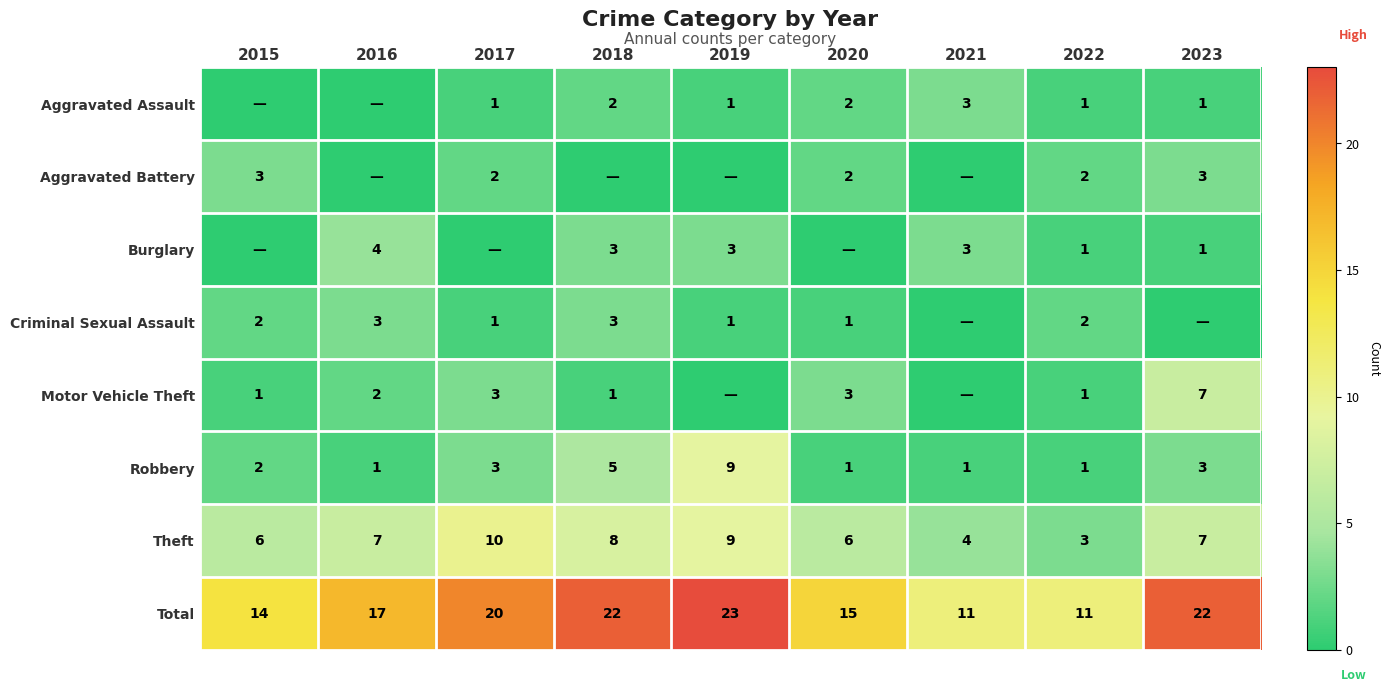

Which label corresponds to the smallest value in the chart?

2015